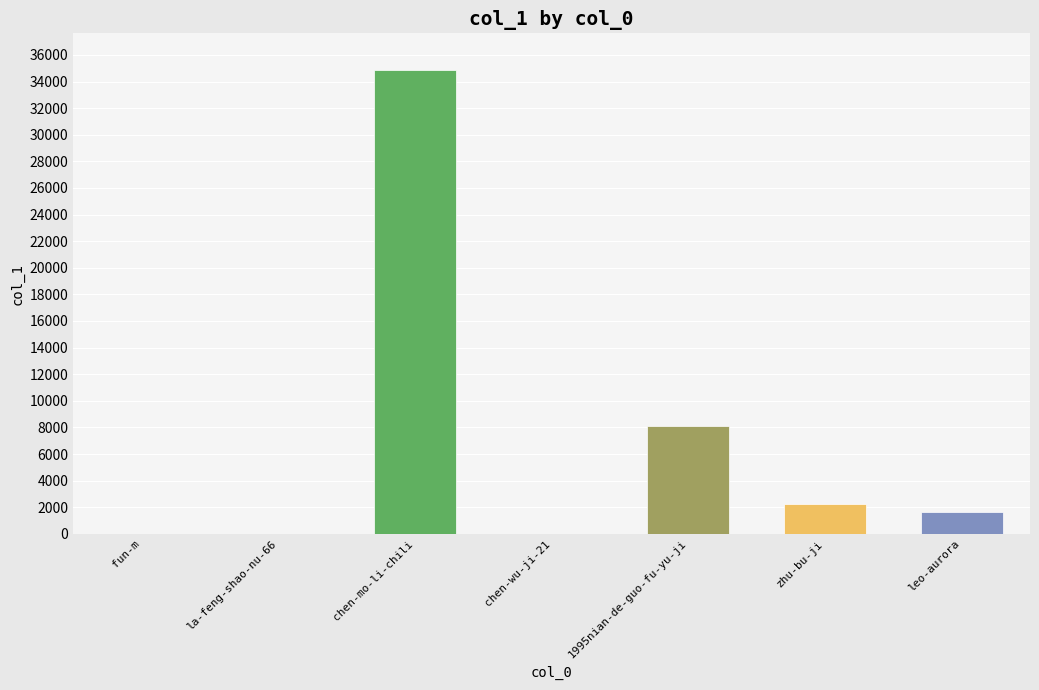

What is the label of the 1st bar from the left?

fun-m